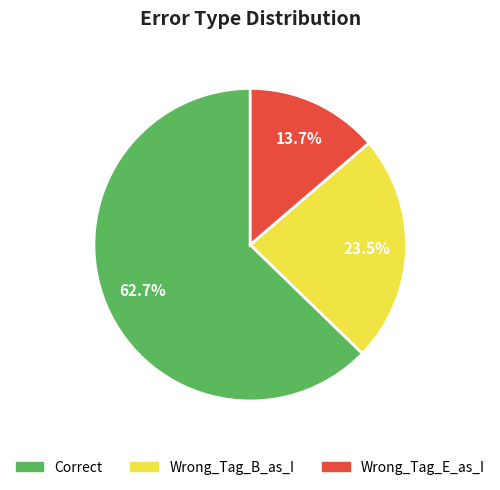

What is the smallest slice in the pie chart?

Wrong_Tag_E_as_I